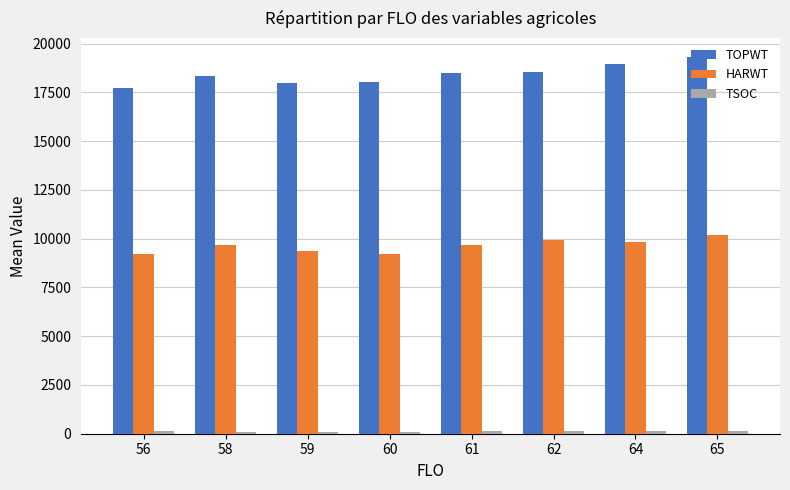

At how many categories does at least one series exceed 10513?

8